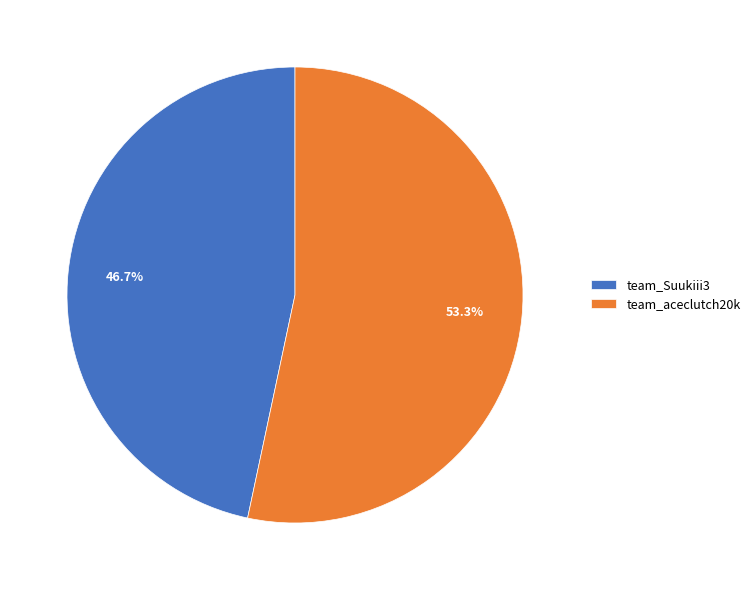

Does team_Suukiii3 account for over 50% of the chart?

No